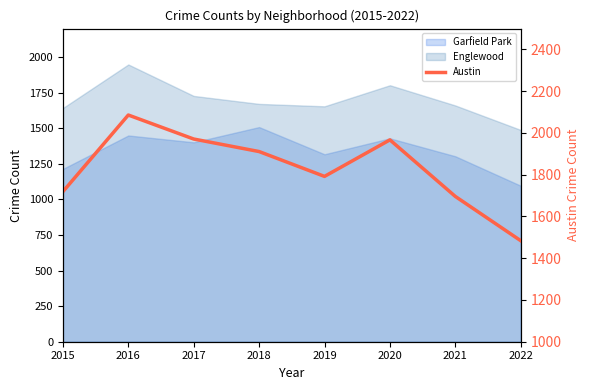

What is the difference between the values at 2017 and 2019?

179